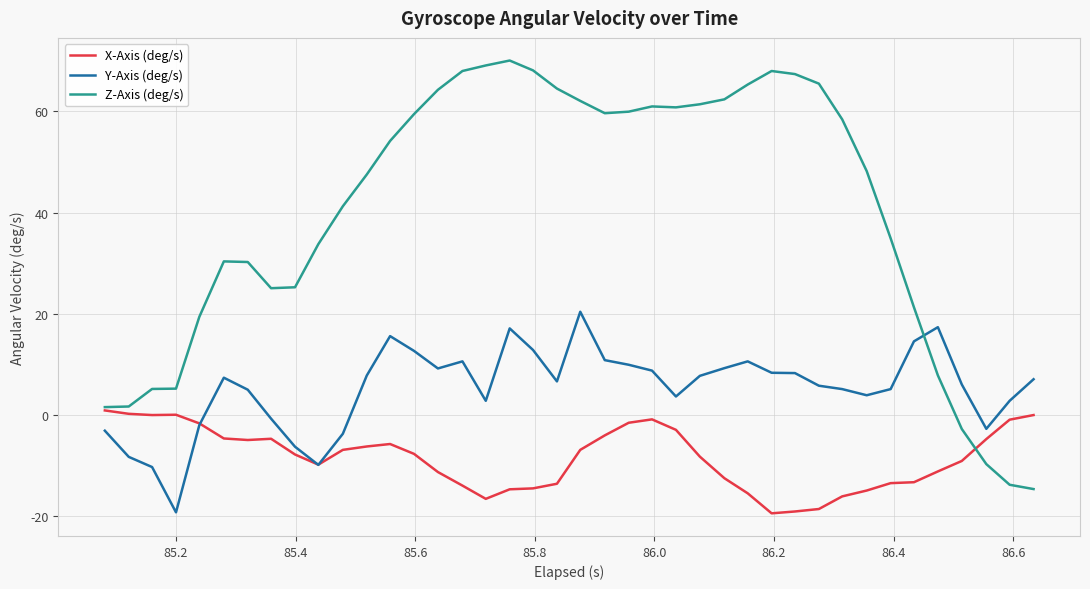

Which series has the largest total across all categories?

Z-Axis (deg/s)